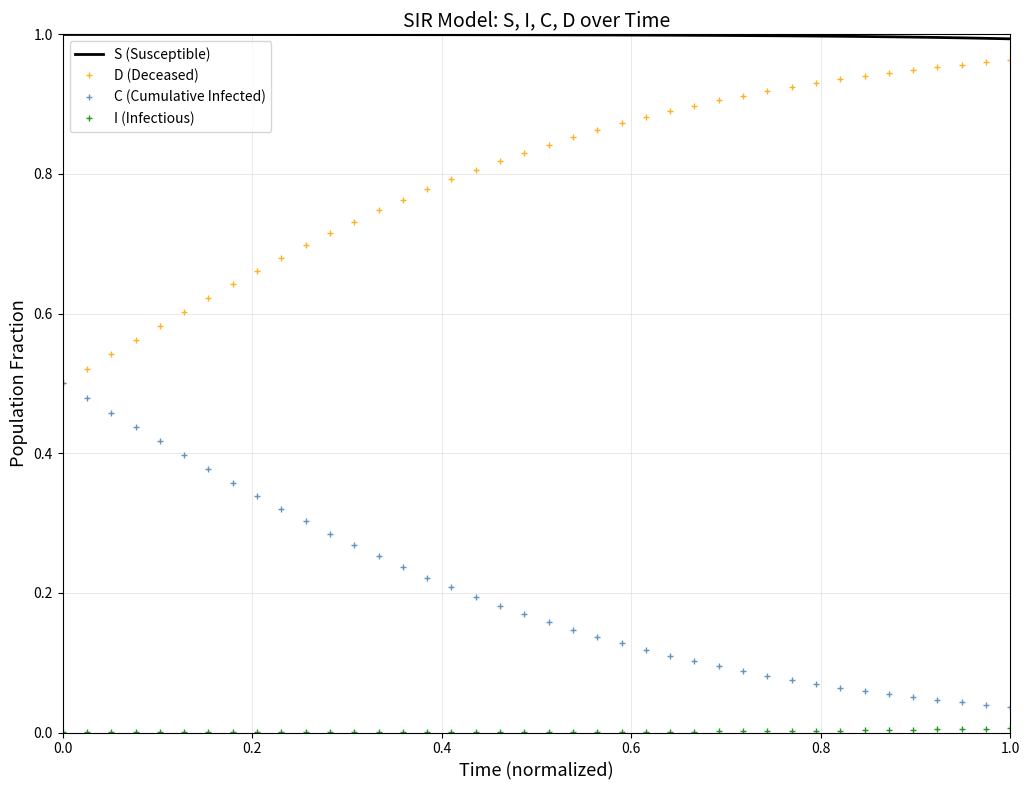

True or false: C (Cumulative Infected) and S (Susceptible) cross at least once.

False